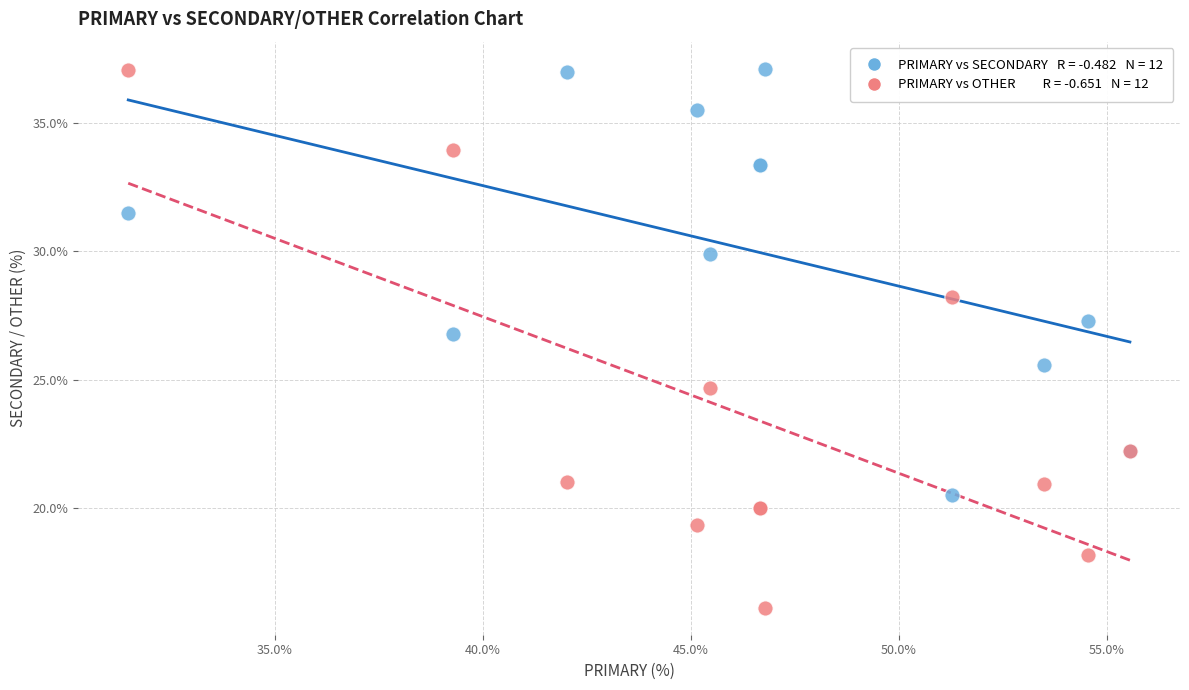

Across all series, what Y value is closest to 26?

25.6